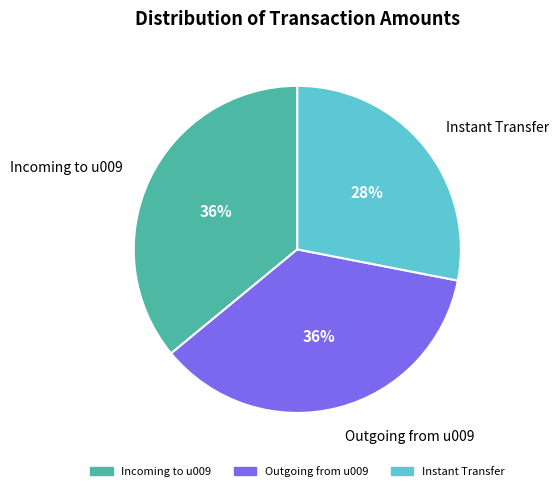

How many segments does this pie chart have?

3